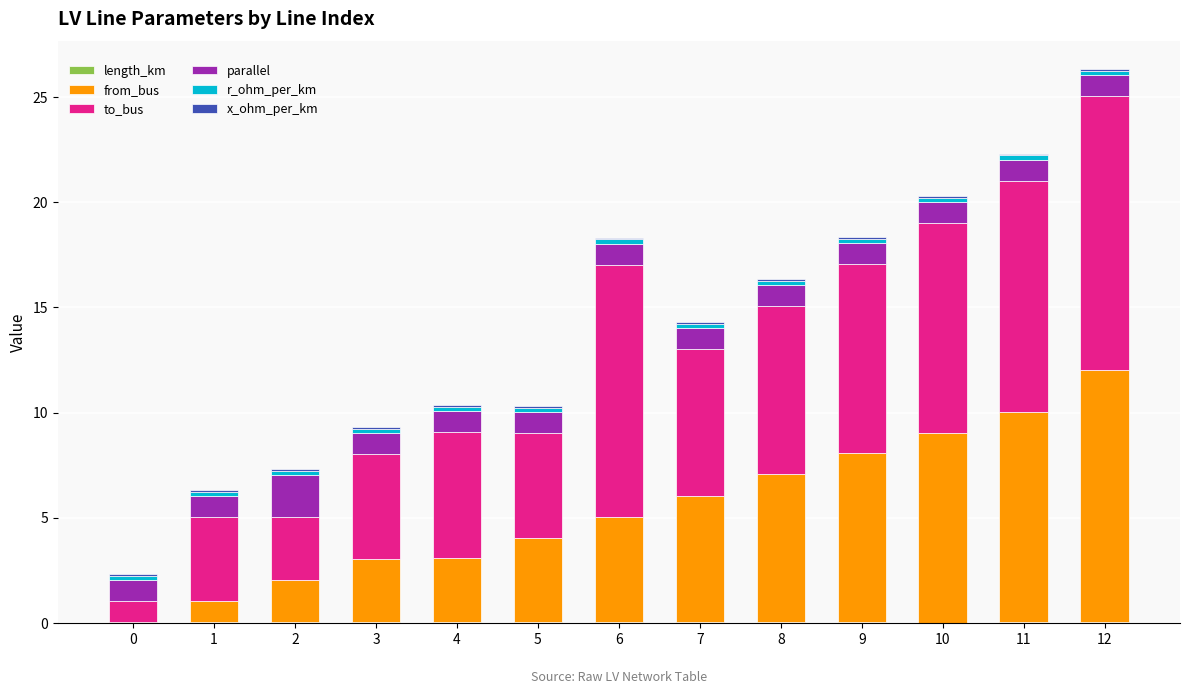

At which category is the sum across all series the highest?

12